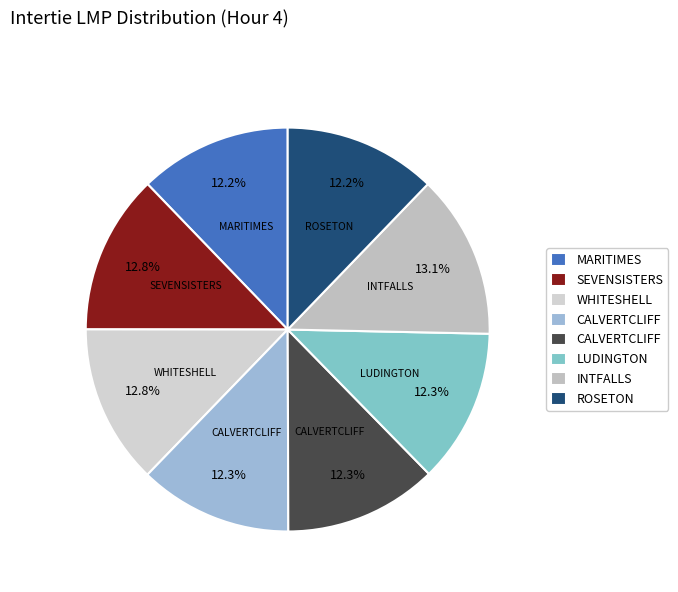

Is there a majority slice in this chart?

No